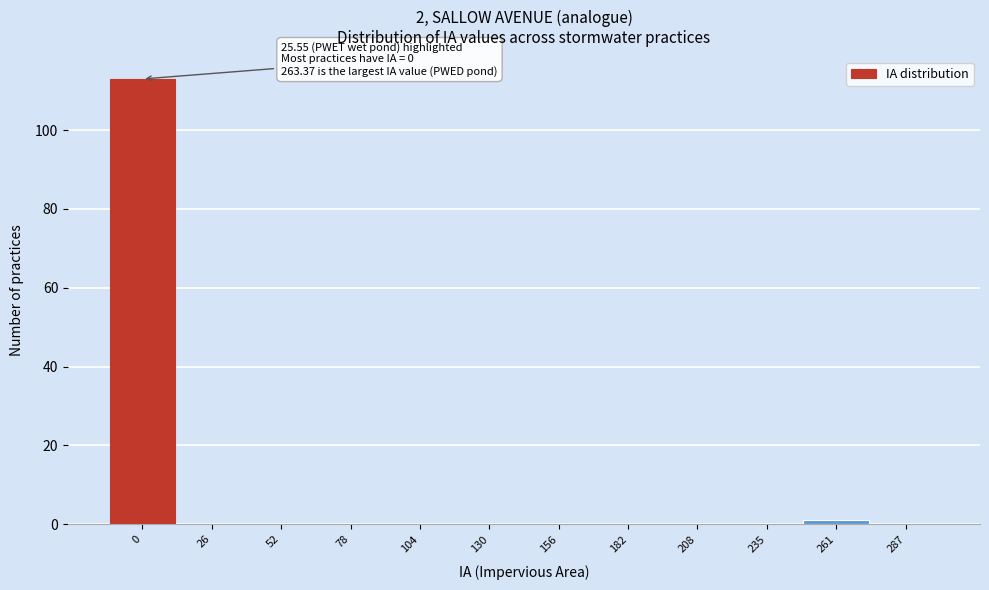

Reading left to right, list all the values displayed in this chart.

0=113	26=0	52=0	78=0	104=0	130=0	156=0	182=0	208=0	235=0	261=1	287=0